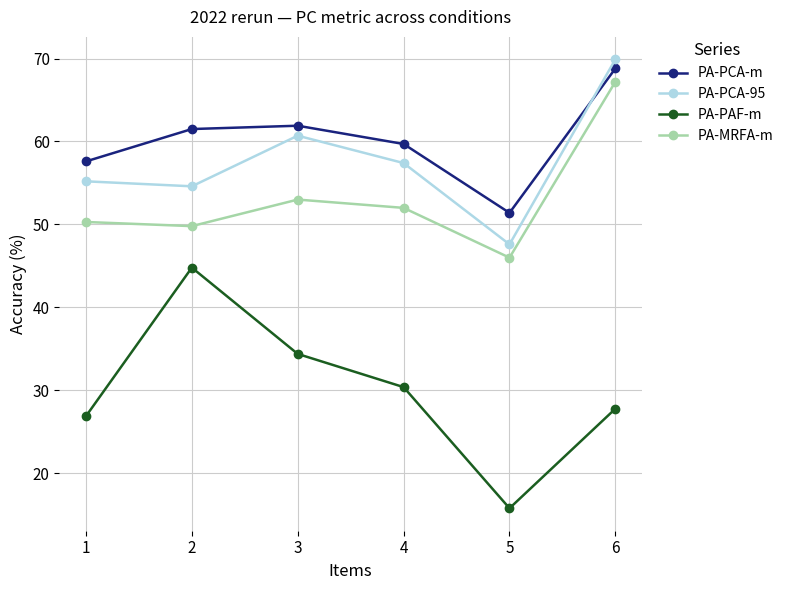

True or false: PA-PCA-95 and PA-PAF-m intersect in this chart.

False